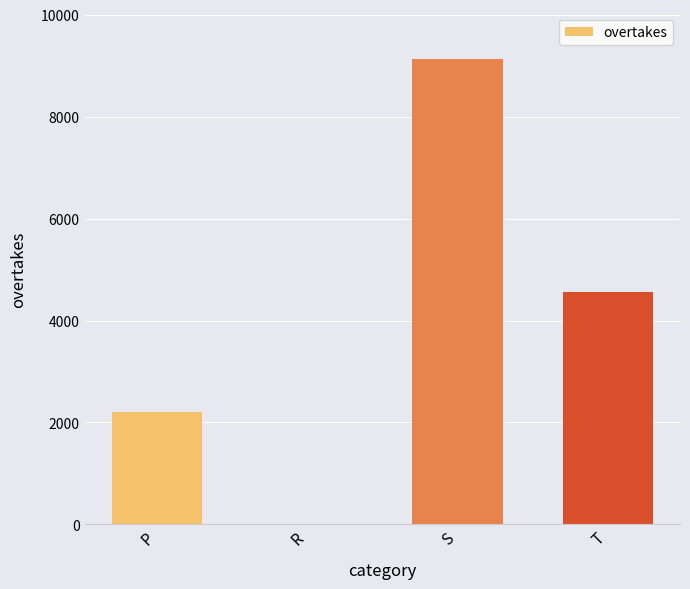

What is the change in value from S to T?

-4556